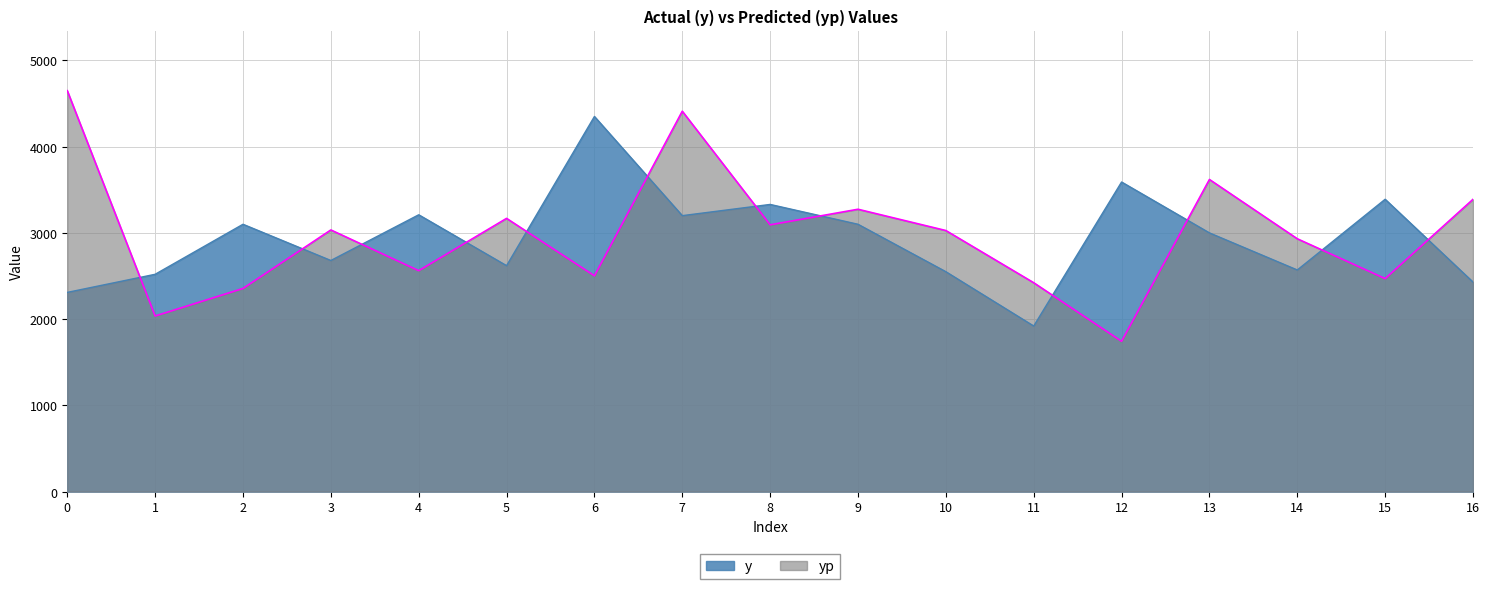

Where is yp nearest to the value 3196?

5